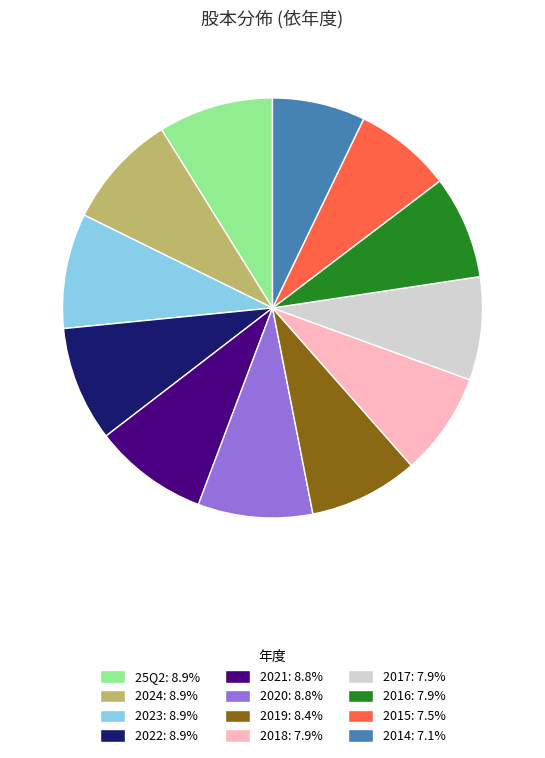

Approximately how many times larger is the value at 2016: 7.9% compared to 2014: 7.1%?

1.1